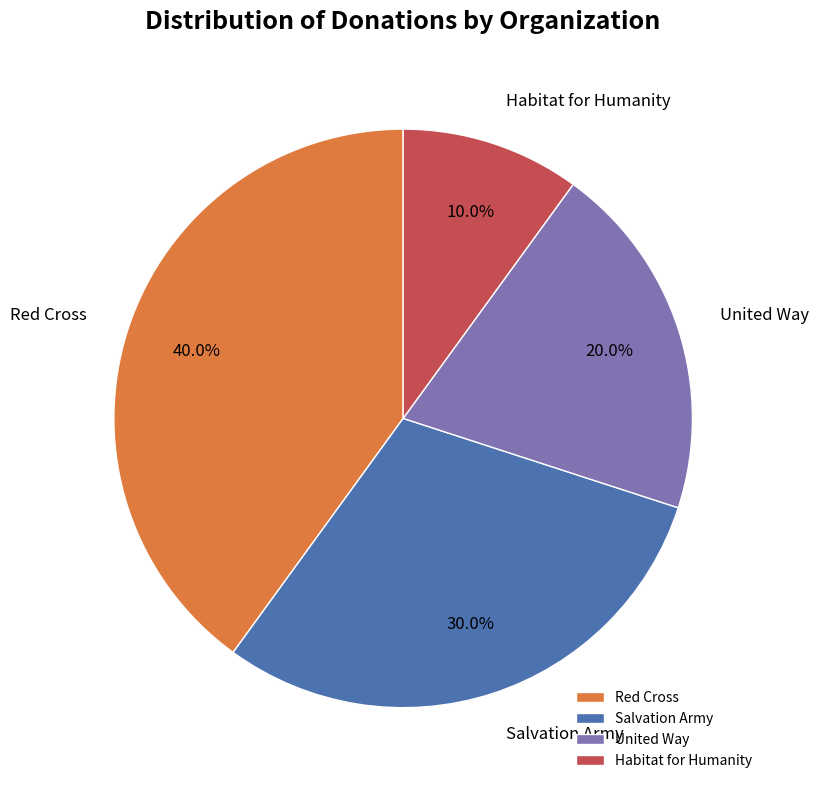

Is United Way the majority of the pie?

No